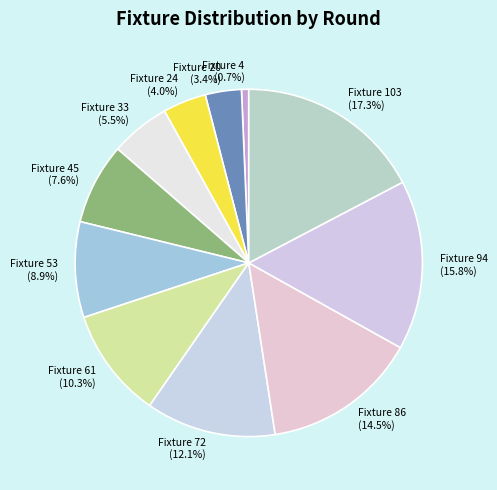

To the nearest percent, what is the difference between the largest and smallest slice percentages?

17%